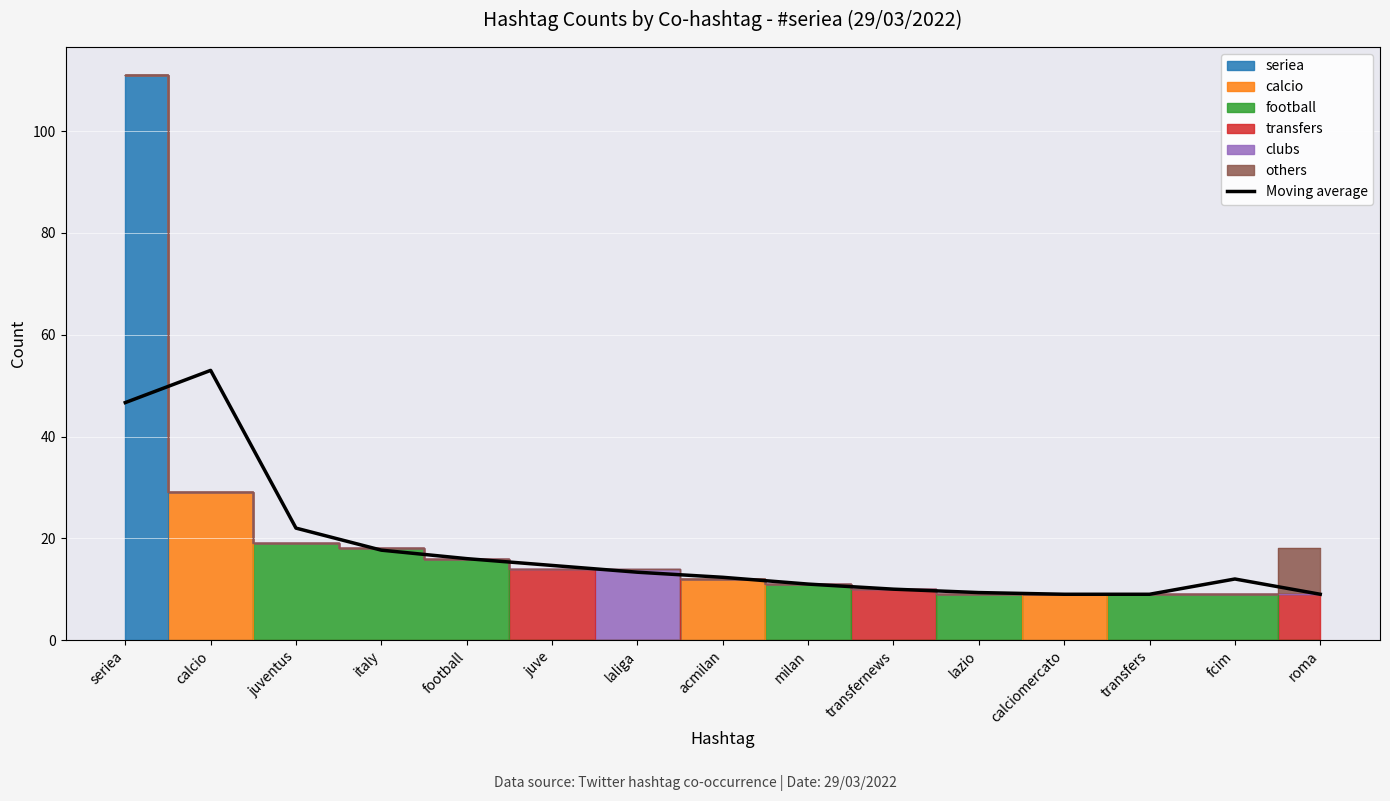

What is the ratio of the value at roma to the value at italy?

0.5